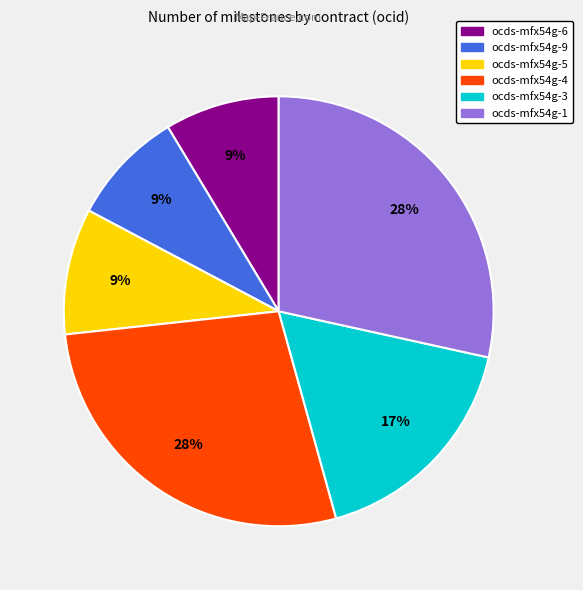

To the nearest percent, what is the combined percentage of ocds-mfx54g-9 and ocds-mfx54g-1?

37%